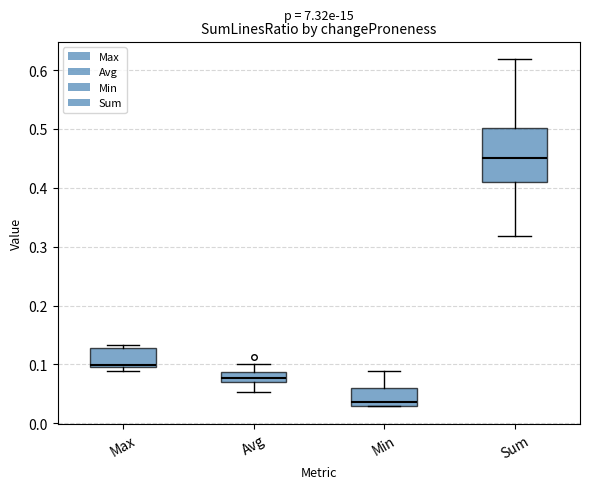

Which box's median line is the lowest?

Min